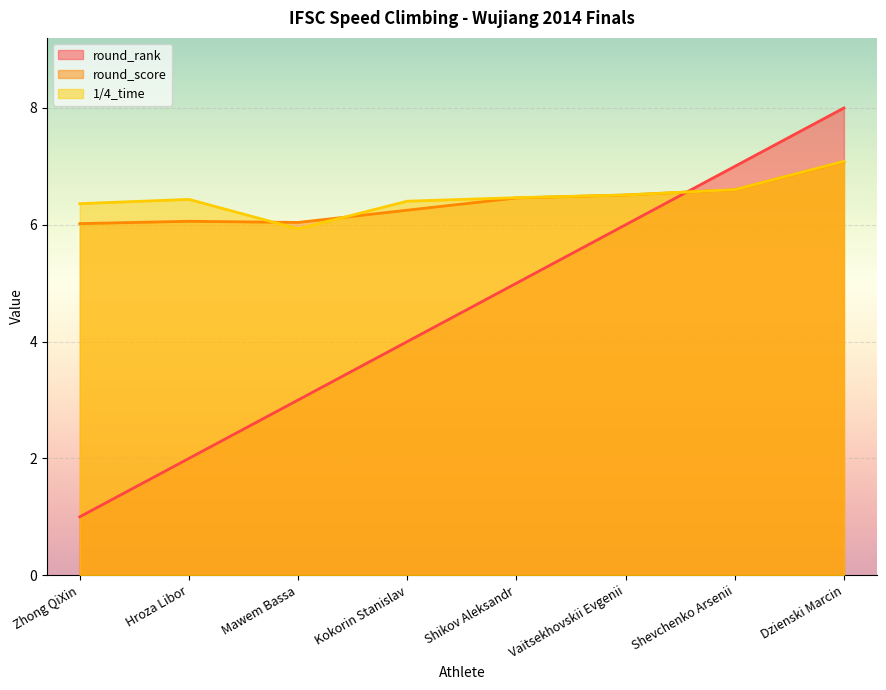

How many values in the 1/4_time series are below 6?

1